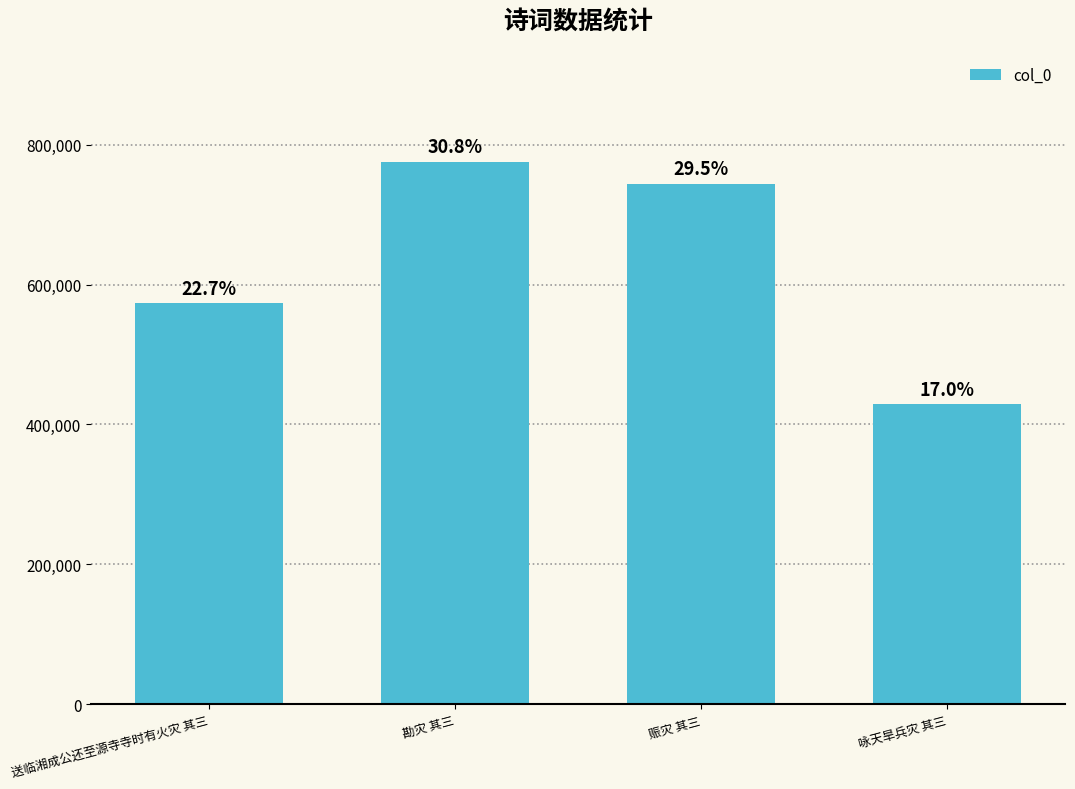

List the labels in order of value, largest first.

勘灾 其三, 赈灾 其三, 送临湘成公还至源寺寺时有火灾 其三, 咏天旱兵灾 其三